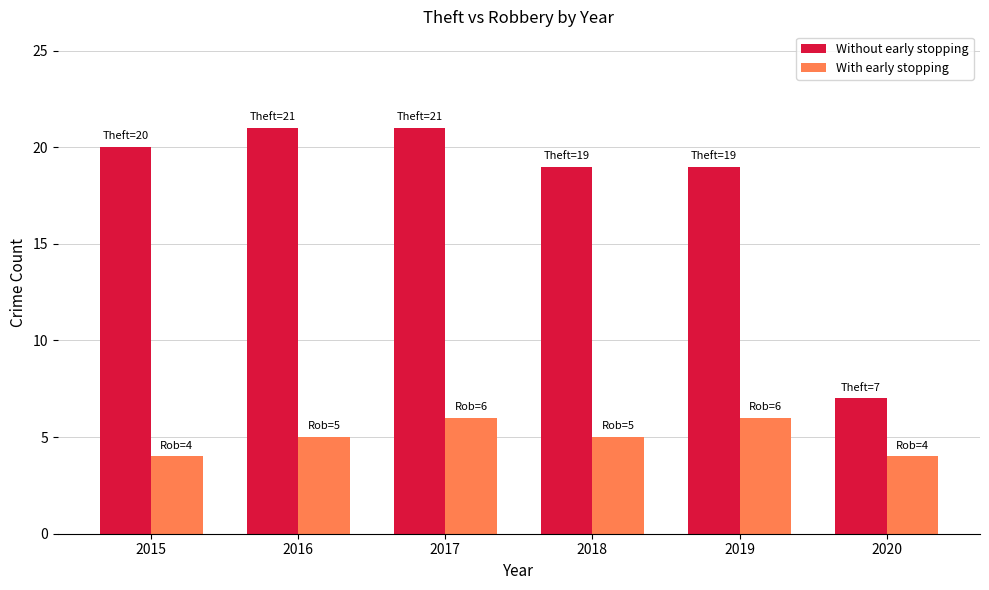

Count the With early stopping values in the range 4 to 6.

6